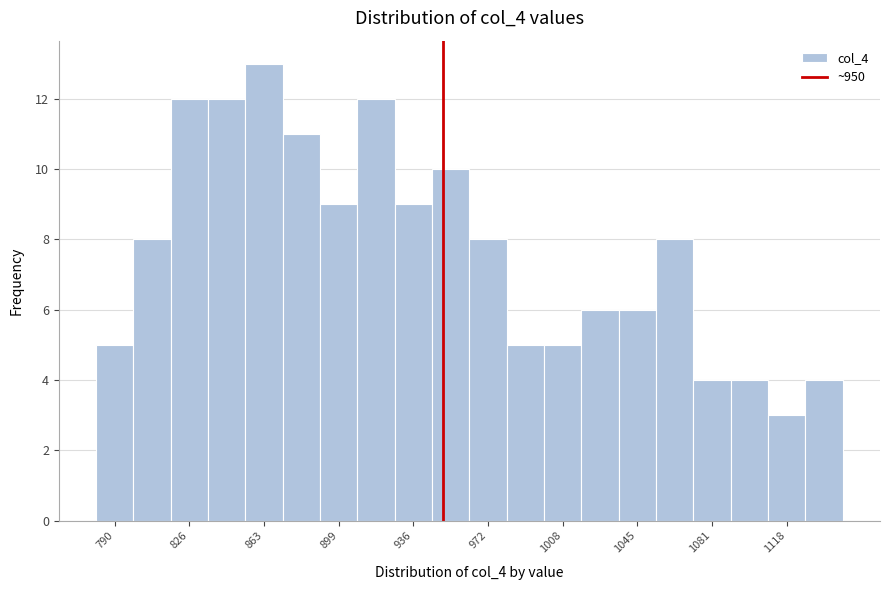

Around what value on the x-axis is the tallest bar? Give the approximate position of its centre, as read against the axis.

865